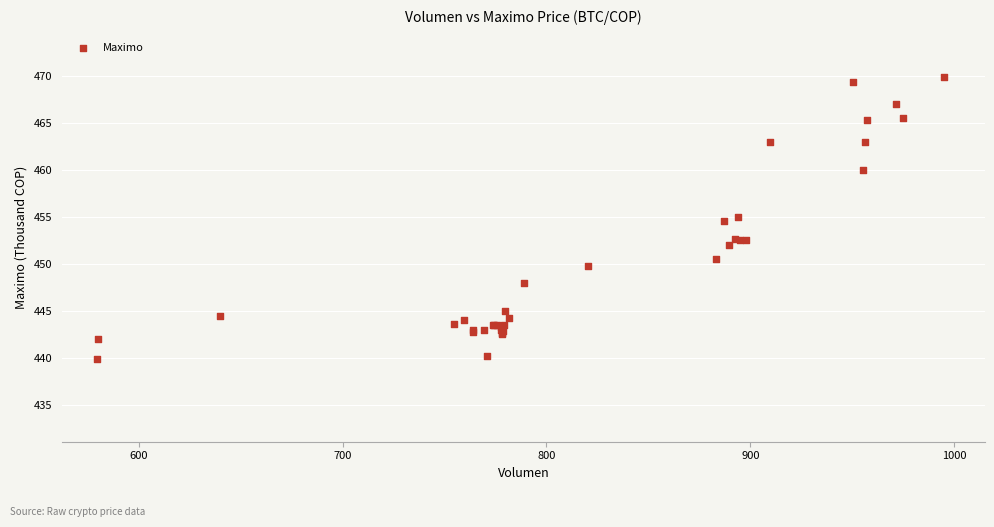

What Y value in the scatter plot is closest to 454?

454.5